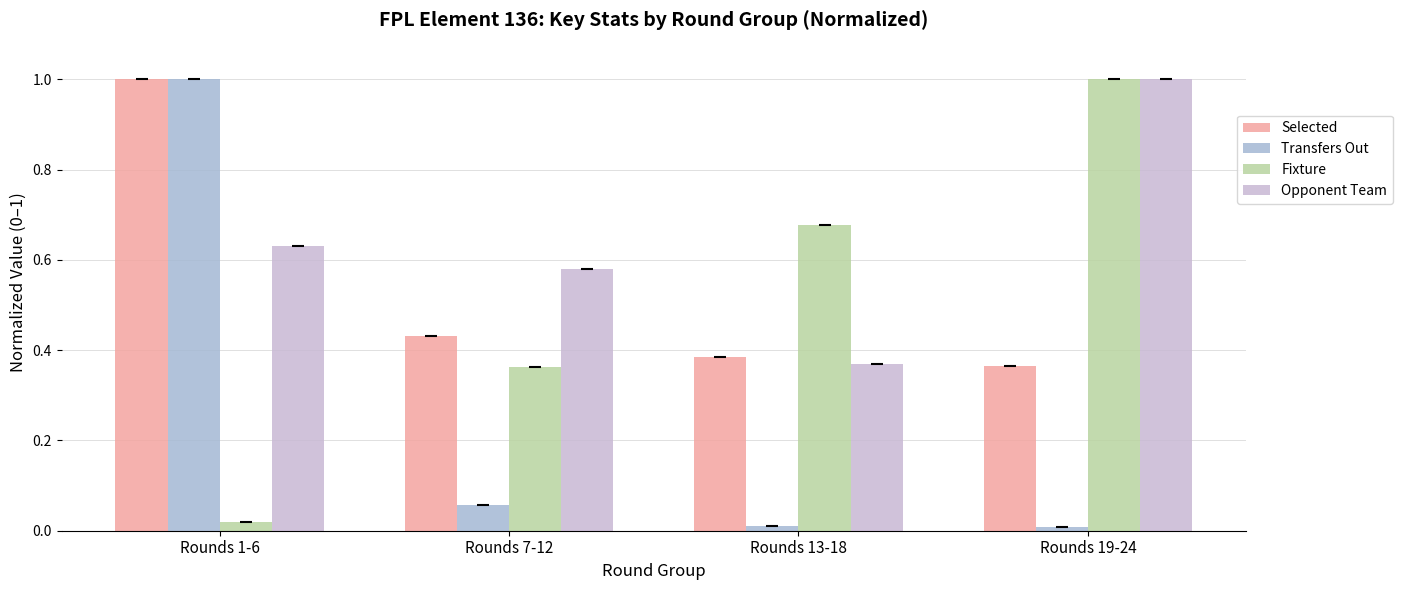

What is the average value of the Fixture series?

0.5